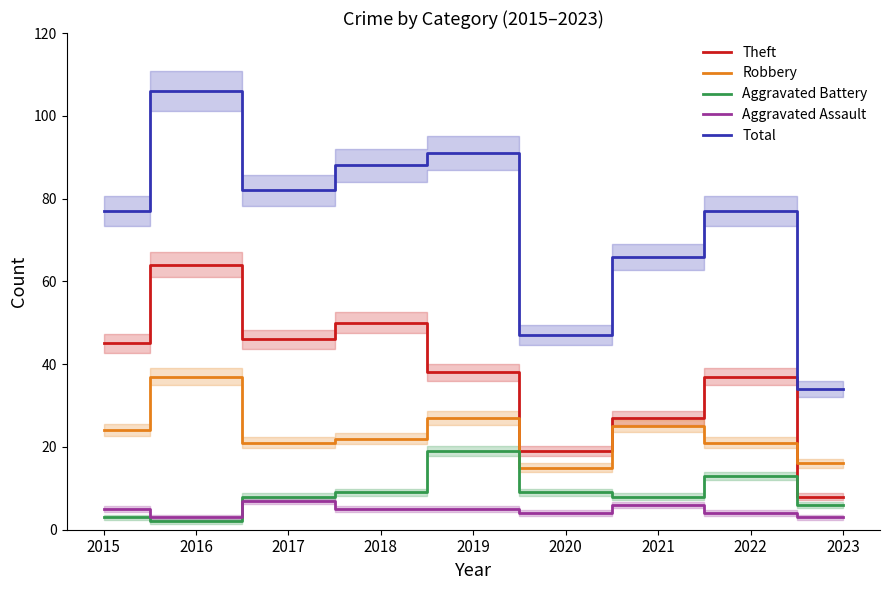

Which series has the largest total across all categories?

Total